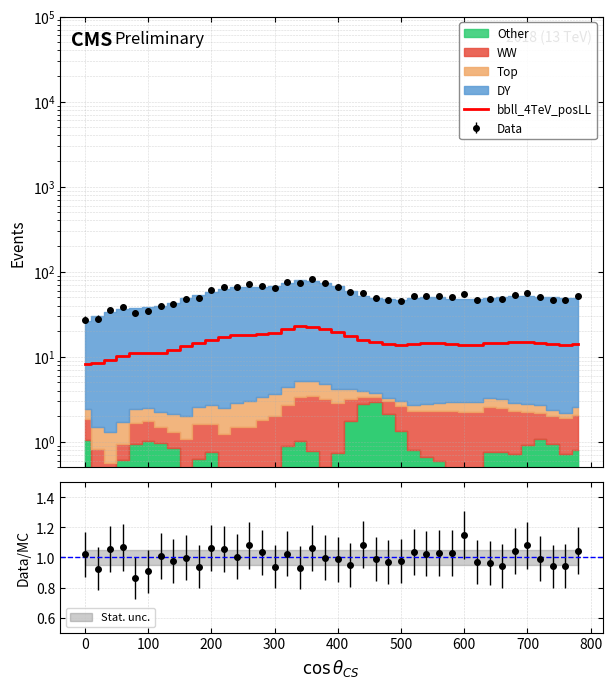

Is it true that the value at 32 is 21.8?

False